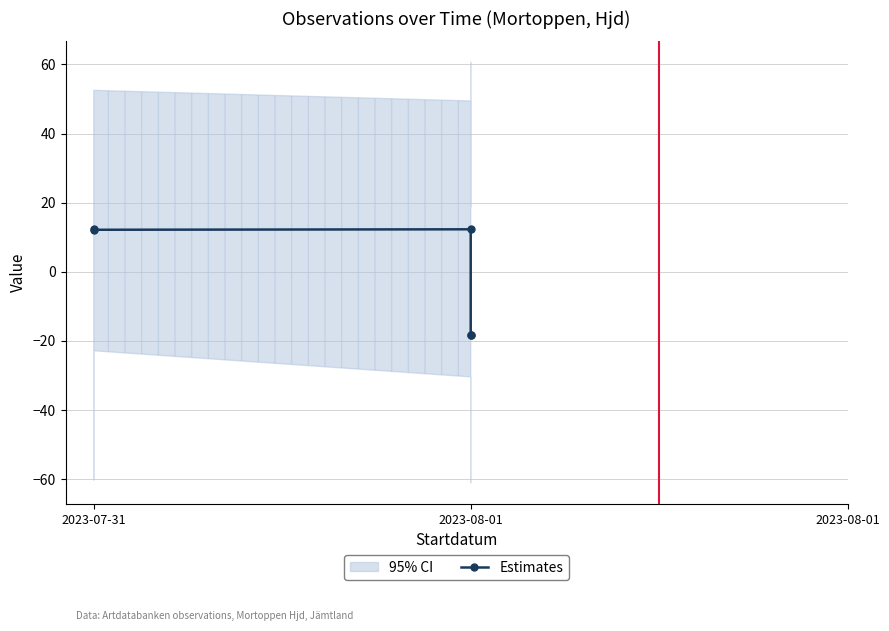

Approximately how many times larger is the value at 2023-08-01 compared to 2023-08-01?

1.0